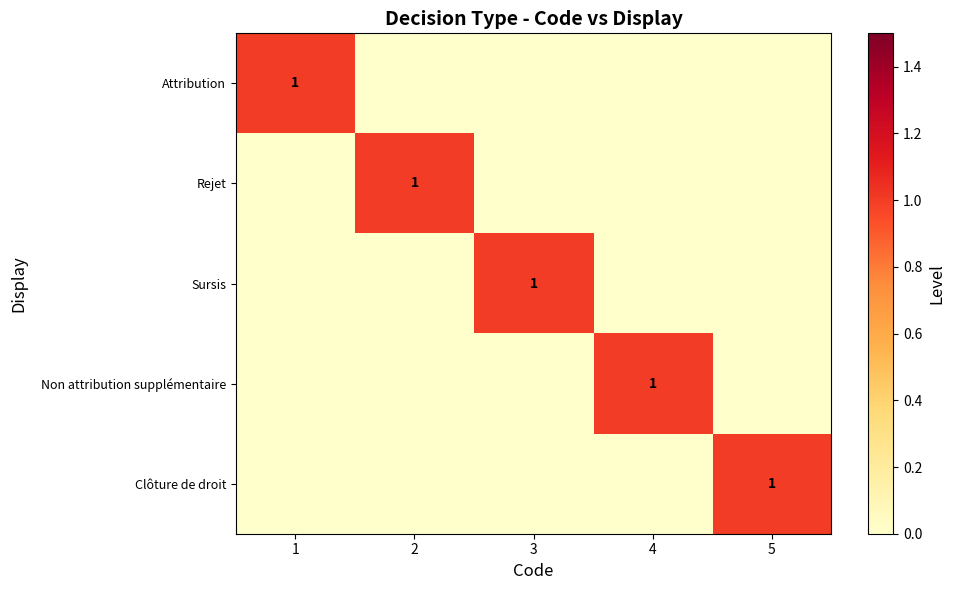

The Rejet series shows 0 at 1. True or false?

False